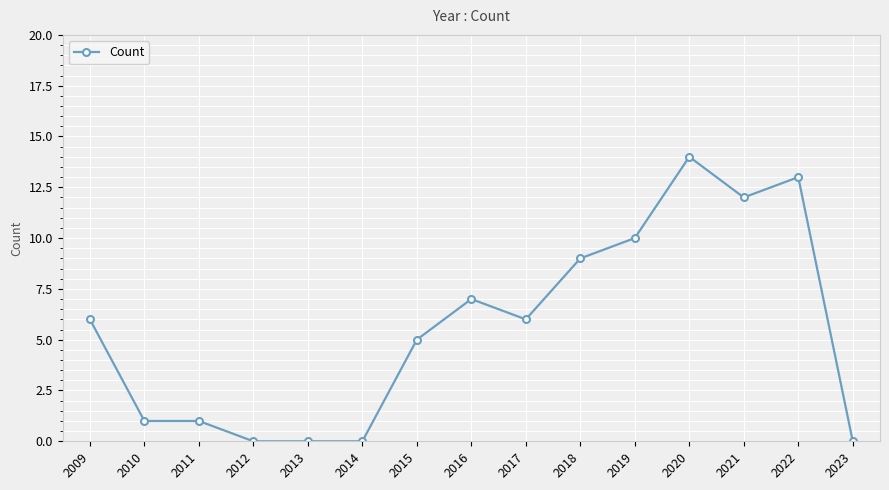

True or false: the data has more than 0 interior local peaks.

True